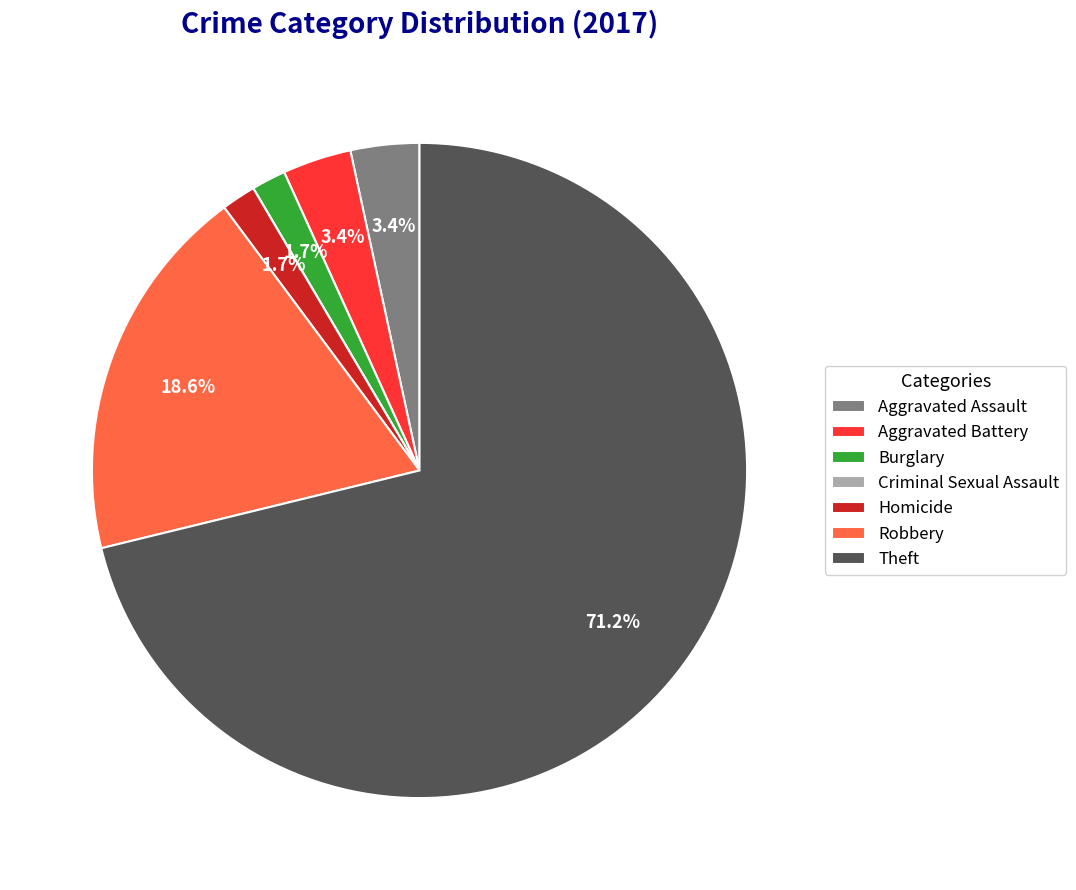

To the nearest percent, what is the difference between the Theft and Aggravated Battery slice percentages?

68%